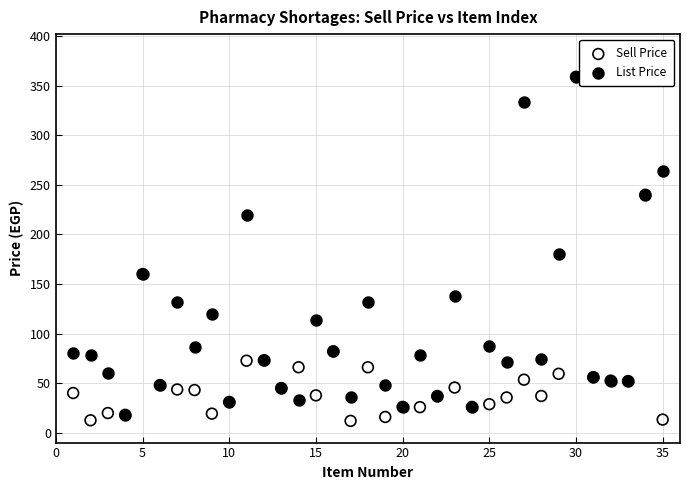

What are all the series names shown in the legend?

Sell Price, List Price